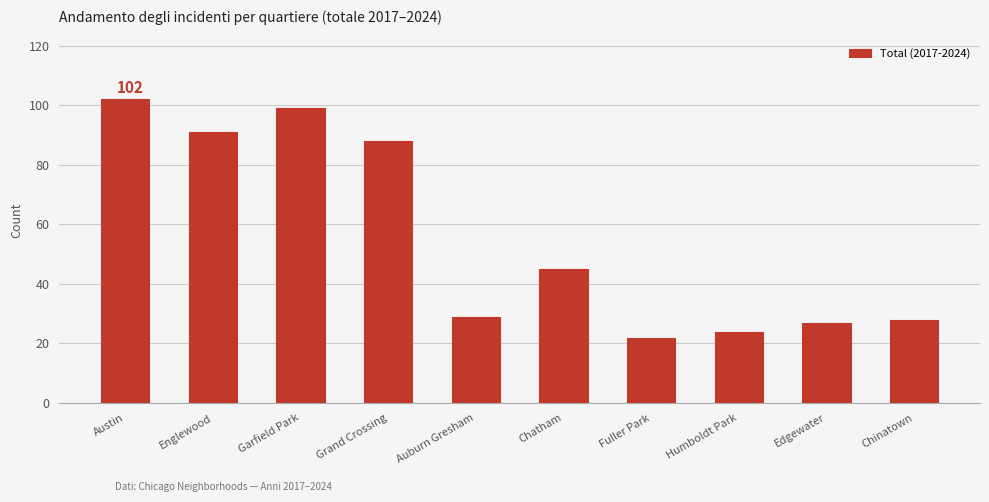

How many data points does each series have?

10